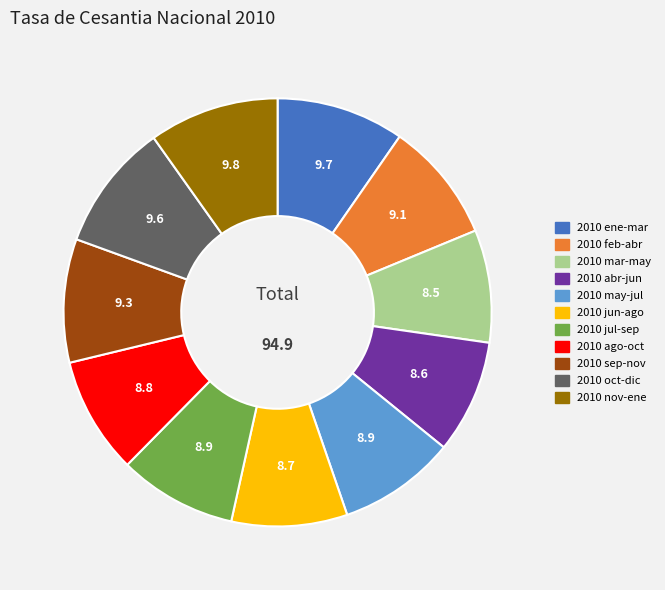

The 2010 oct-dic slice represents 10% of the pie. True or false?

True